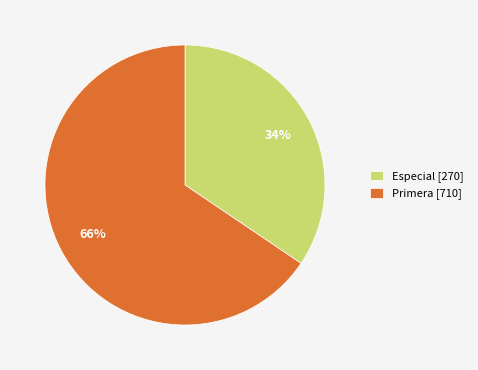

What is the majority slice?

Primera [710]